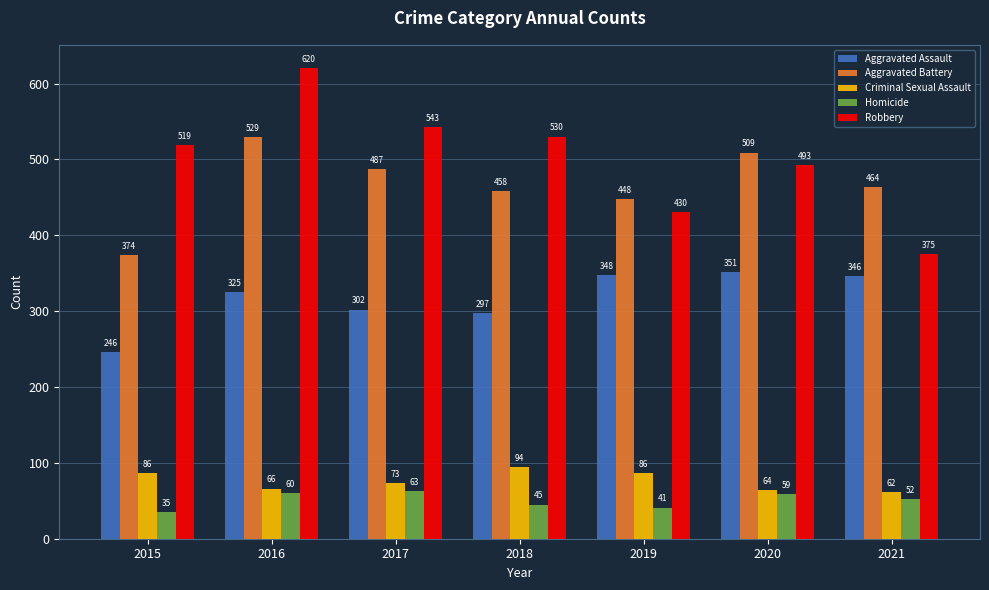

The Robbery series shows 620 at 2016. True or false?

True